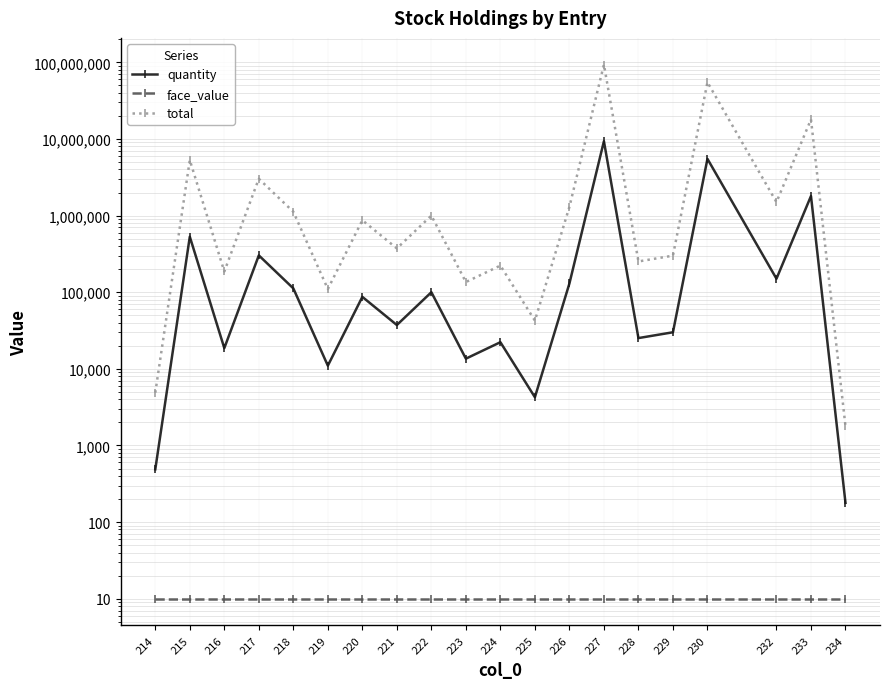

Between 215 and 230, which series saw the biggest shift?

total